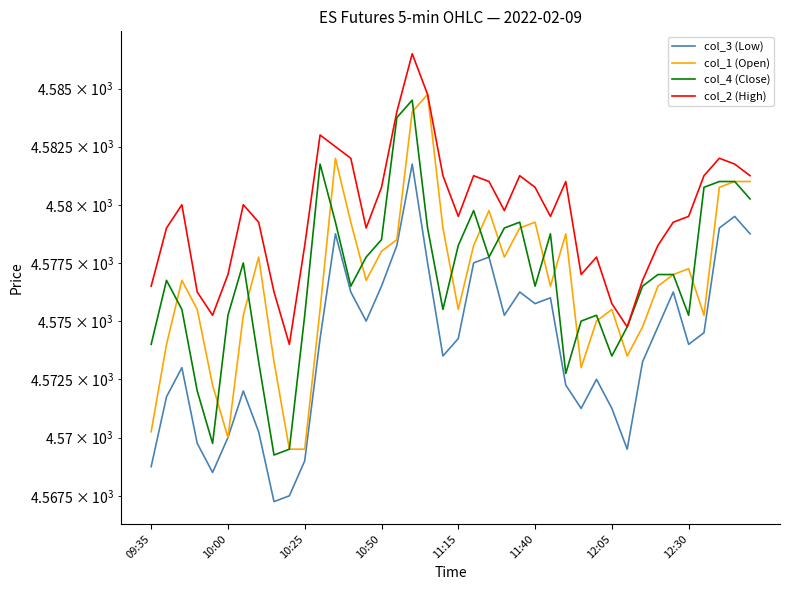

What is the lowest value of the col_1 (Open) series?

4569.5